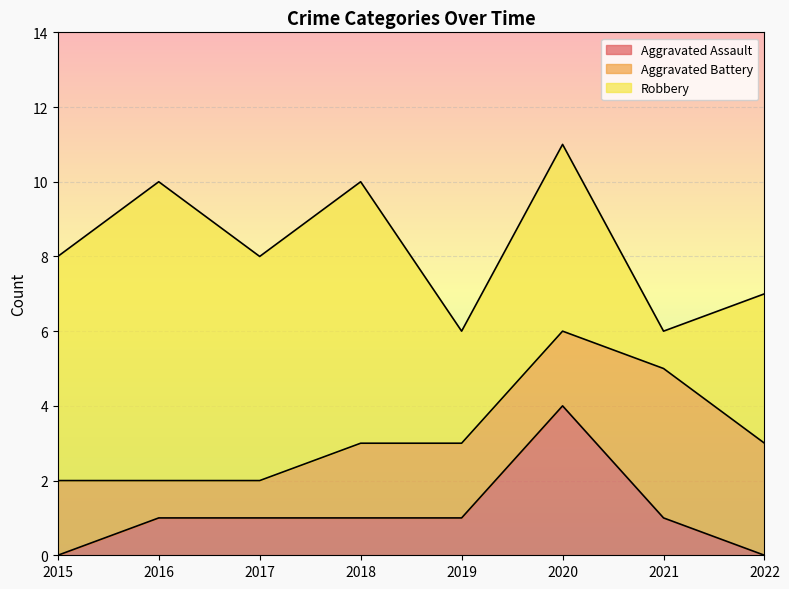

Which category has the highest value across all series?

2016